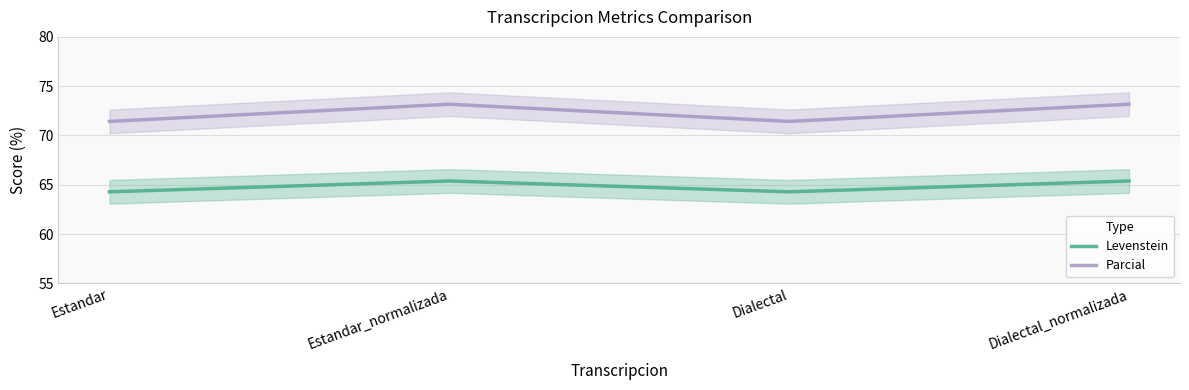

List the series in order of their overall mean, highest first.

Parcial, Levenstein